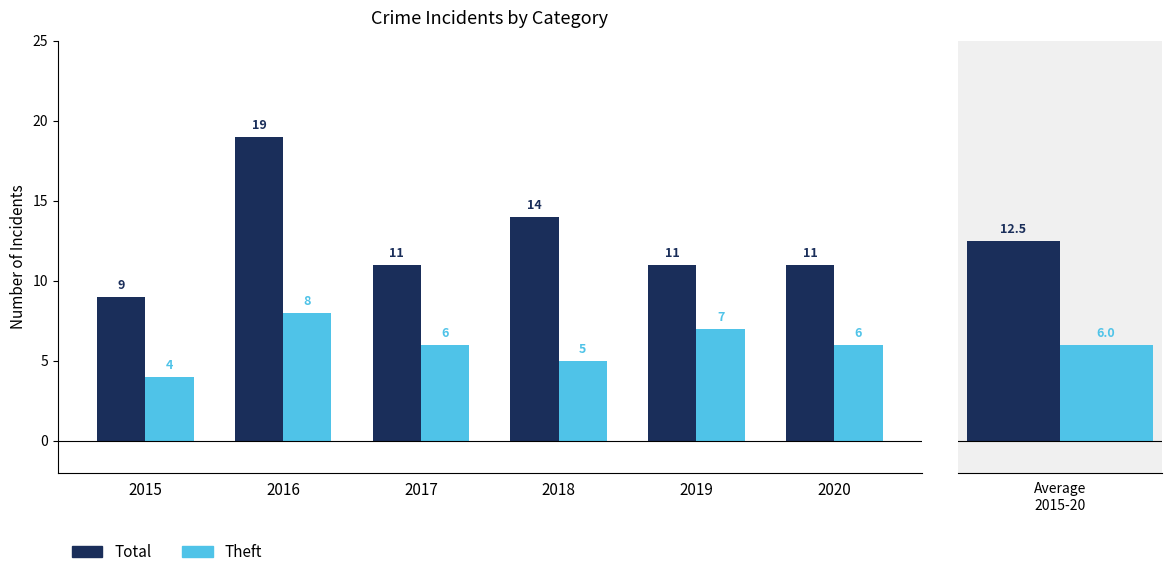

True or false: Theft has a value of 9 at 2017.

False